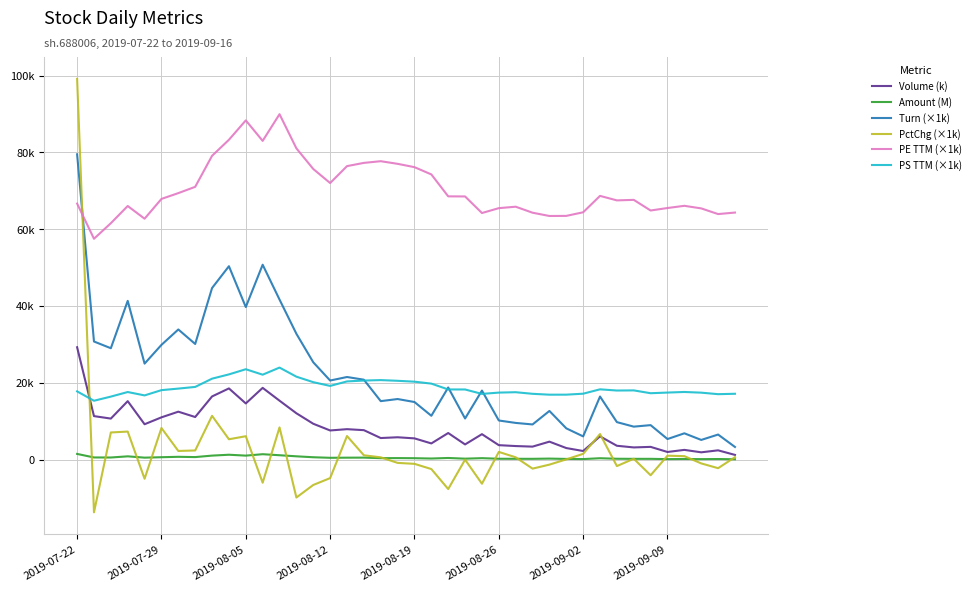

What are all the series names shown in the legend?

Volume (k), Amount (M), Turn (×1k), PctChg (×1k), PE TTM (×1k), PS TTM (×1k)